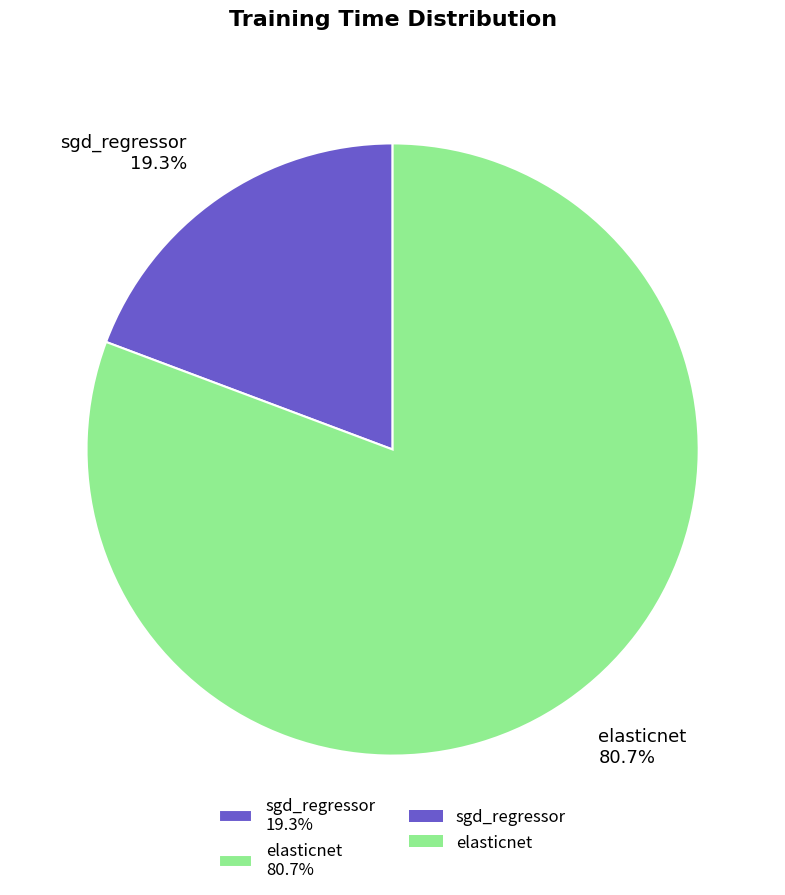

Does elasticnet represent more than half of the total?

Yes